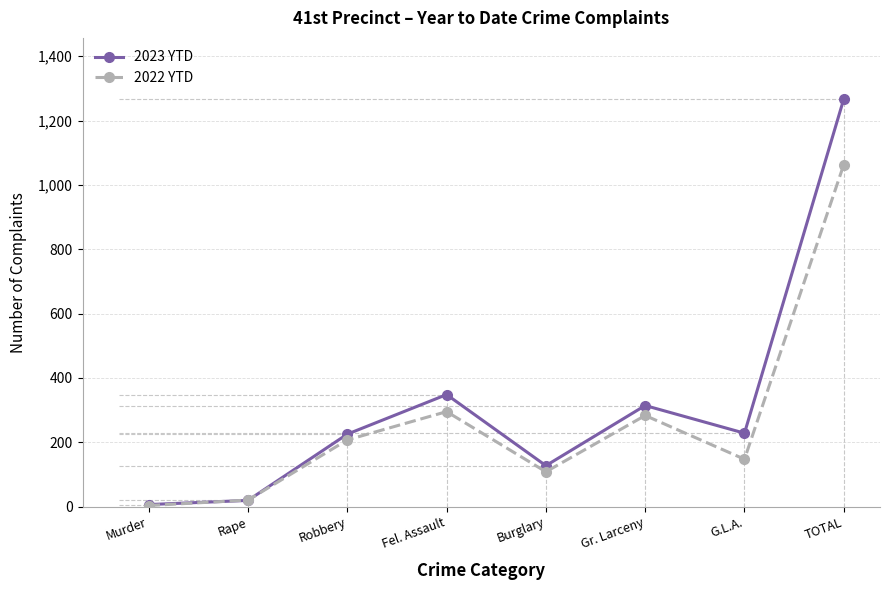

What is the label of the 3rd point from the right?

Gr. Larceny